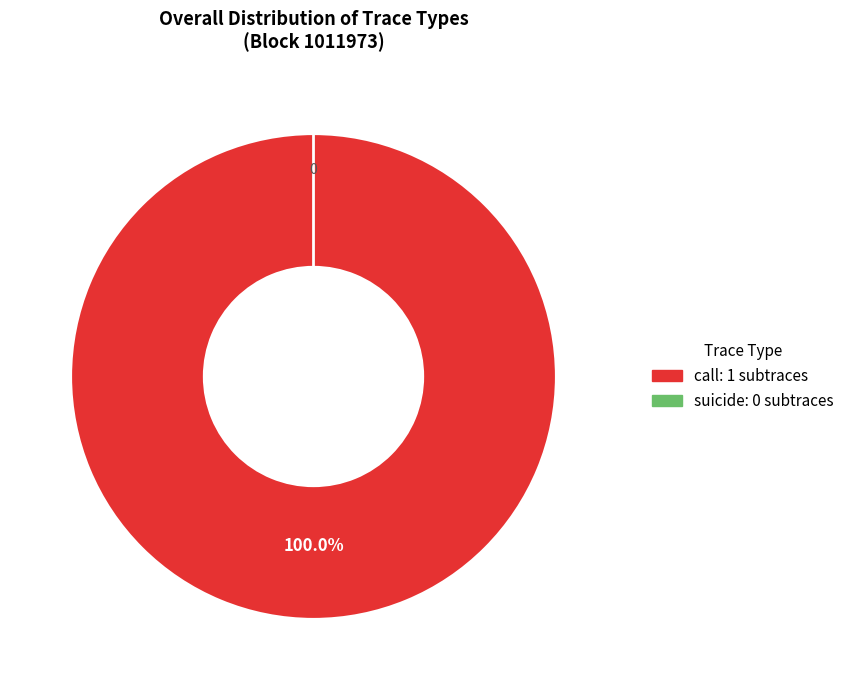

What is the change in value from call to suicide?

-1